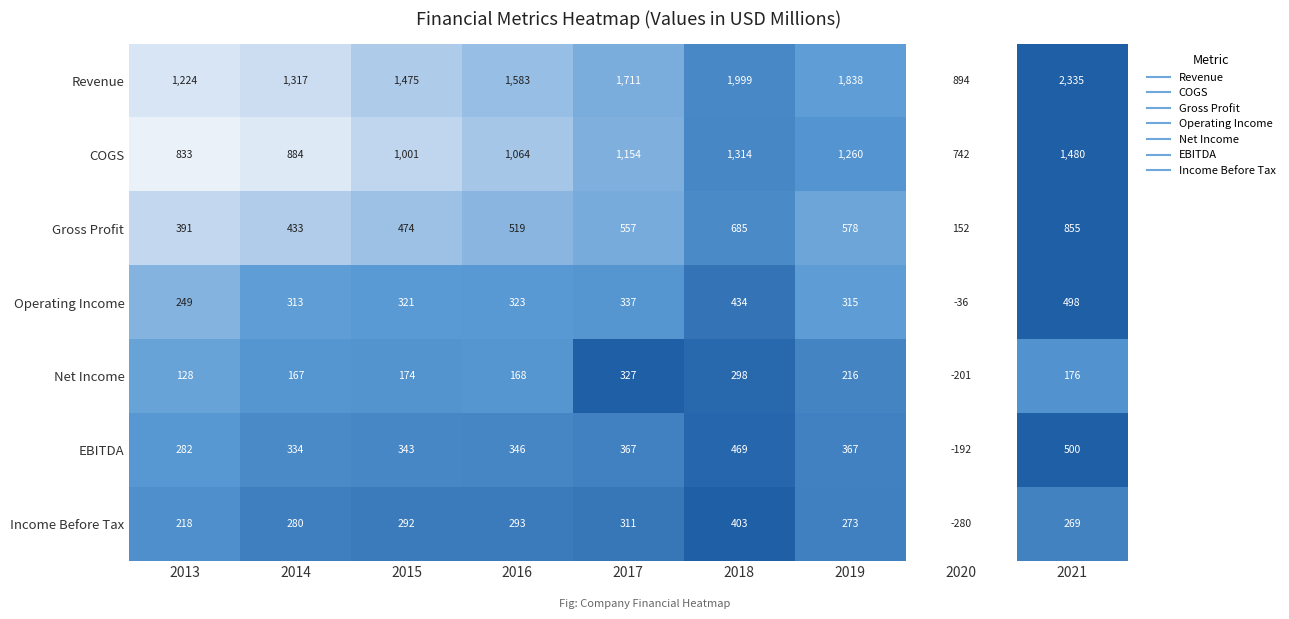

Rank the series by their maximum value, from highest to lowest.

Revenue, COGS, Gross Profit, EBITDA, Operating Income, Income Before Tax, Net Income